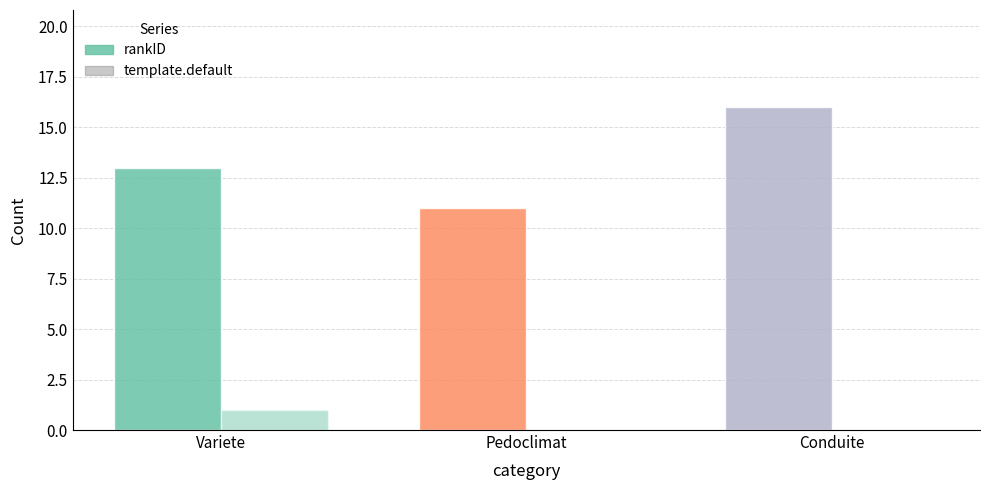

What position from the left is Variete?

1